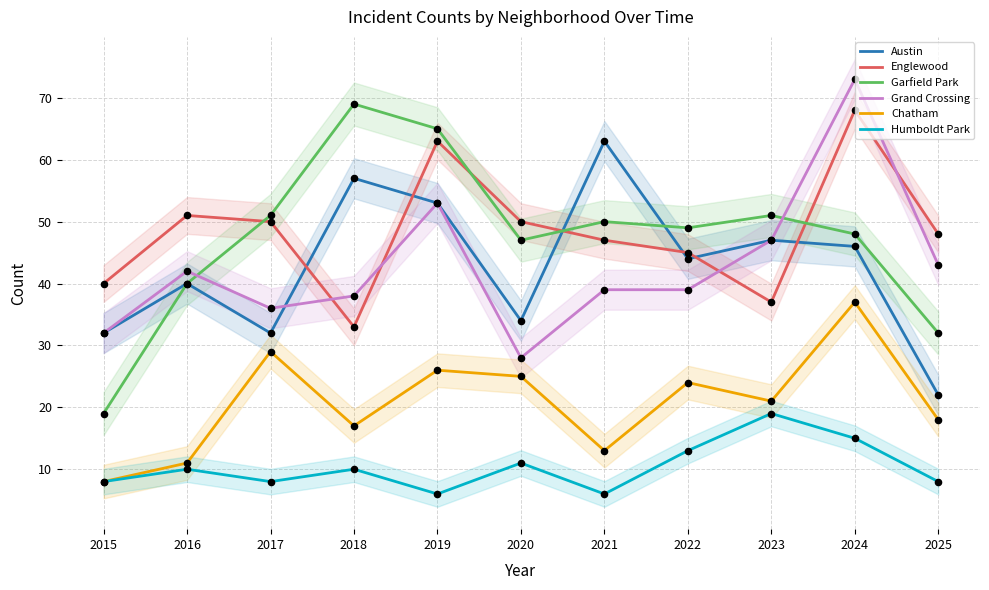

Which series contains the highest Y value?

Grand Crossing